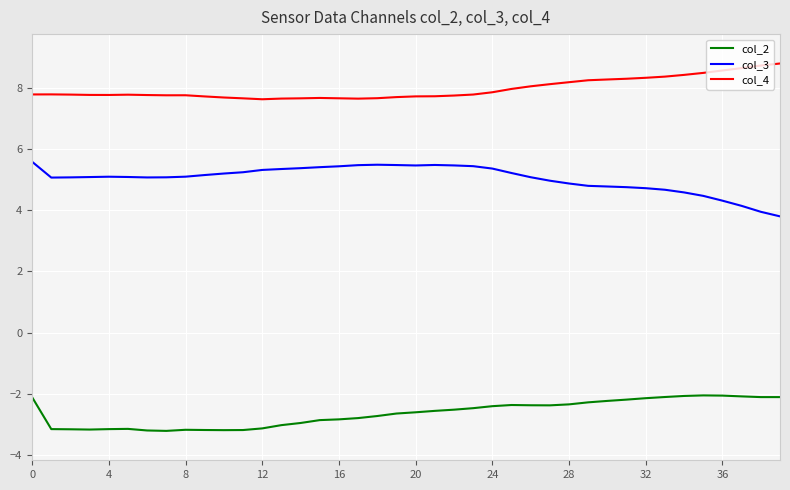

Rank the series by their maximum value, from highest to lowest.

col_4, col_3, col_2